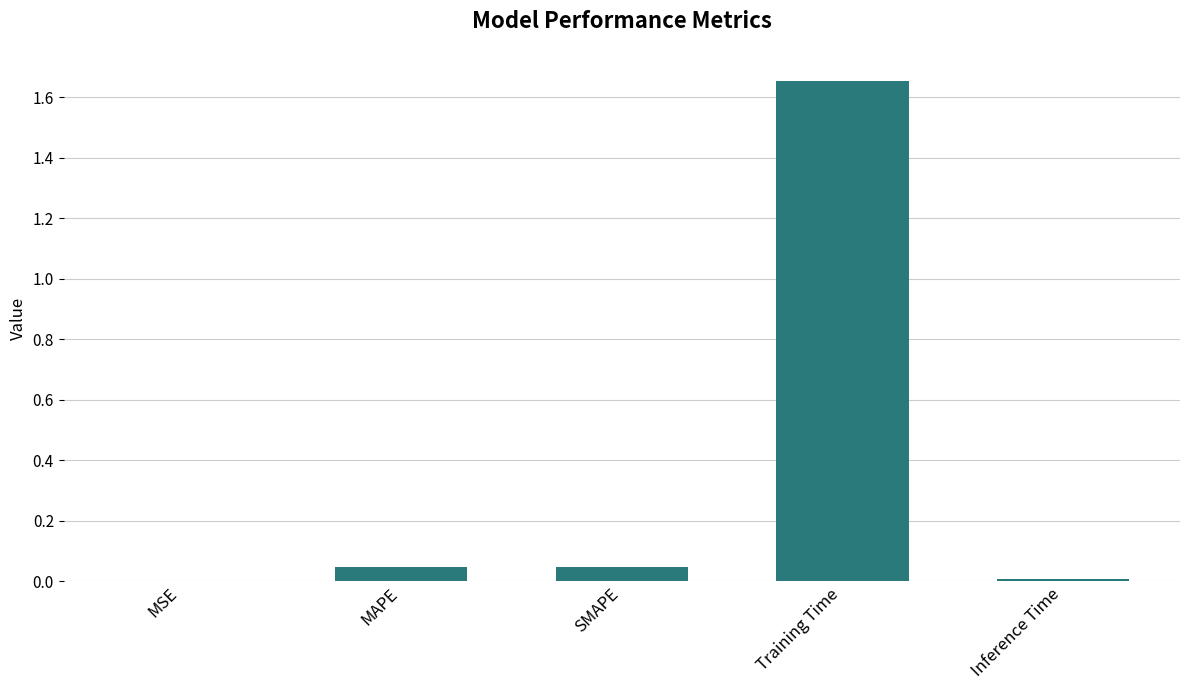

What is the sum of all values?

1.8